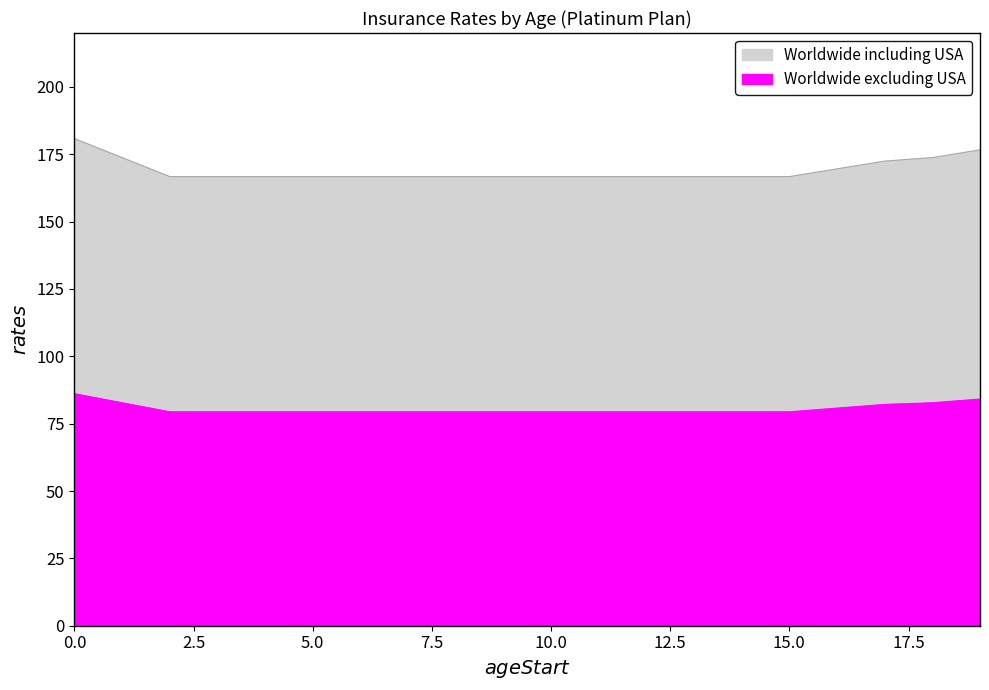

Reading left to right, extract all data points from this chart.

Worldwide including USA: 180.8	173.8	166.7	166.7	166.7	166.7	166.7	166.7	166.7	166.7	166.7	166.7	166.7	166.7	166.7	166.7	169.6	172.5	173.8	176.6
Worldwide excluding USA: 86.1	82.8	79.4	79.4	79.4	79.4	79.4	79.4	79.4	79.4	79.4	79.4	79.4	79.4	79.4	79.4	80.8	82.1	82.8	84.1